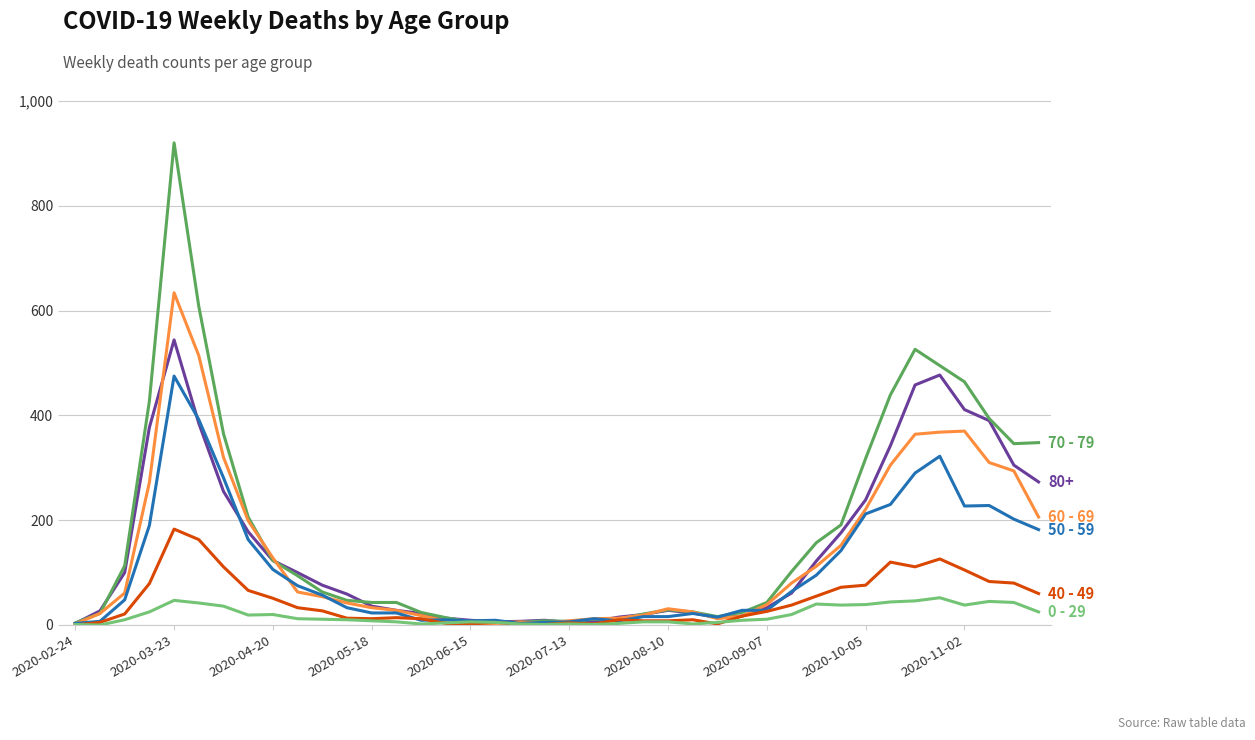

What is the maximum value shown in the chart?

920